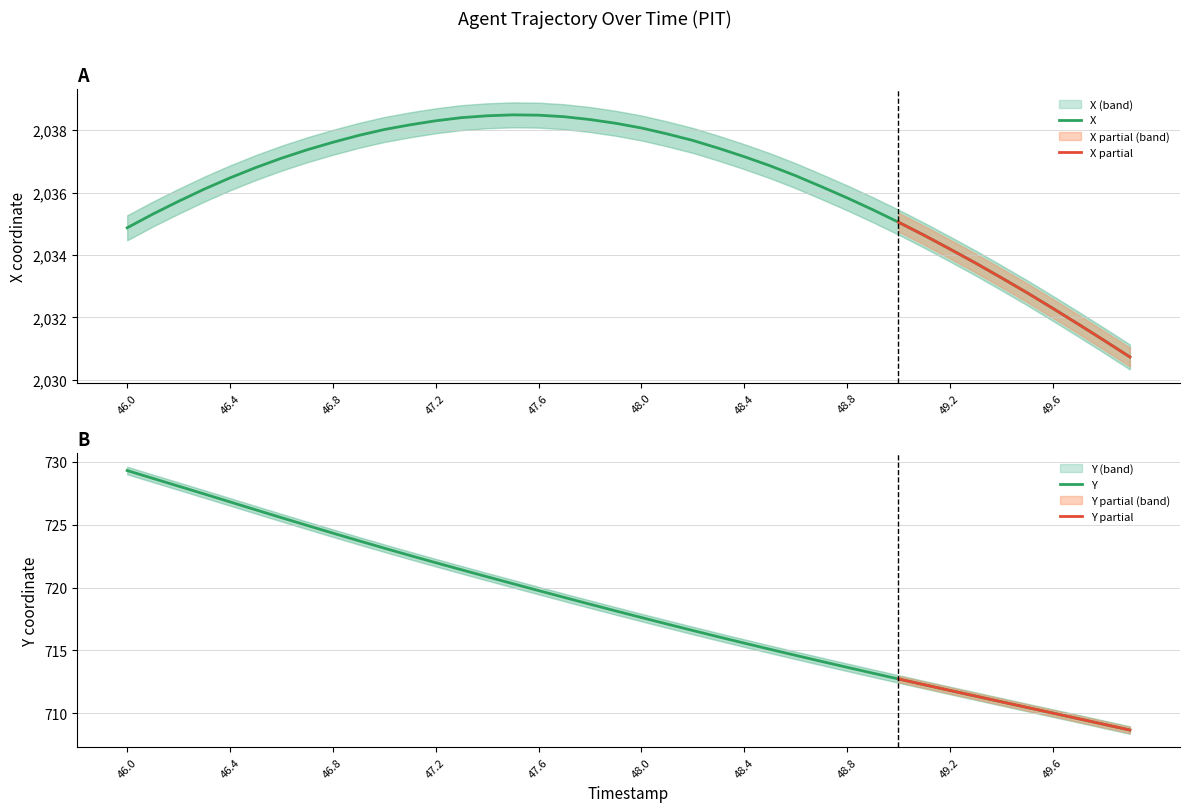

True or false: Y and X cross at least once.

False